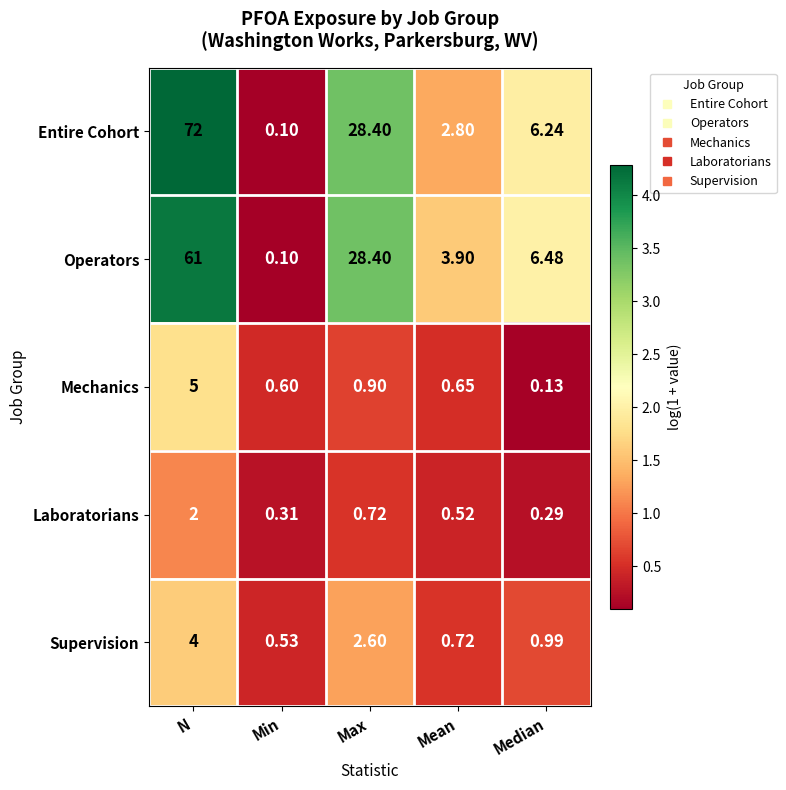

Rank the categories by Supervision value from highest to lowest.

N, Max, Median, Mean, Min